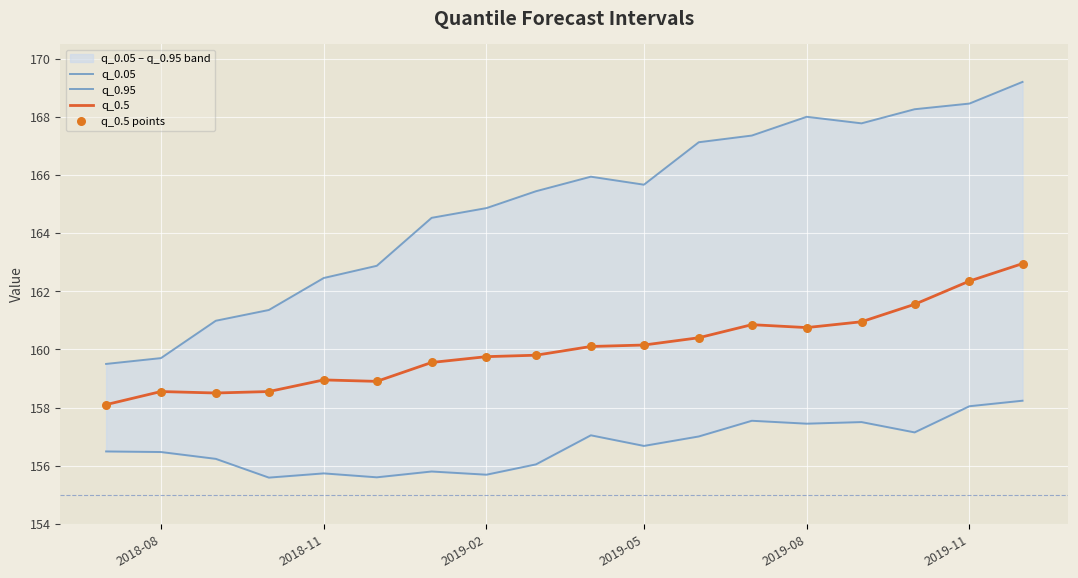

What is the lowest value of the q_0.5 series?

158.1